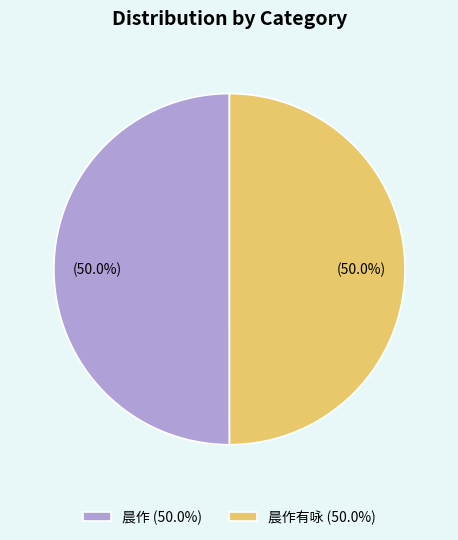

Approximately how many times larger is the value at 晨作有咏 (50.0%) compared to 晨作 (50.0%)?

1.0